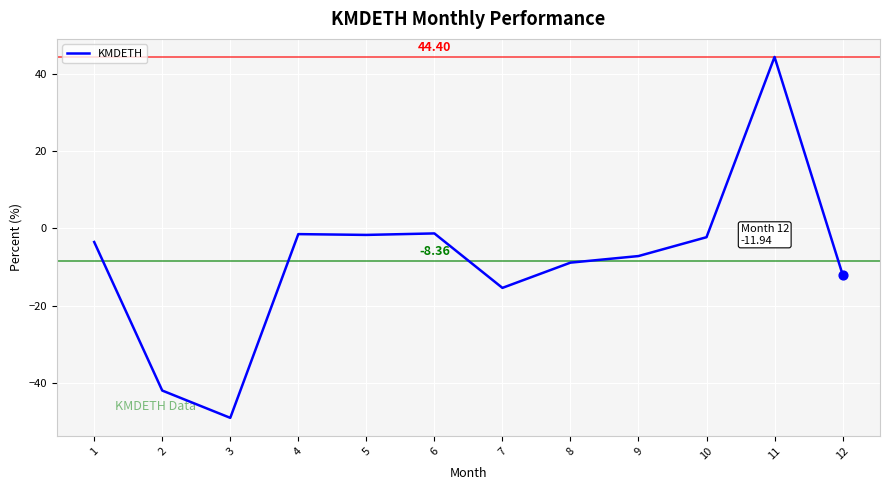

What is the change in value from 9 to 11?

+51.6